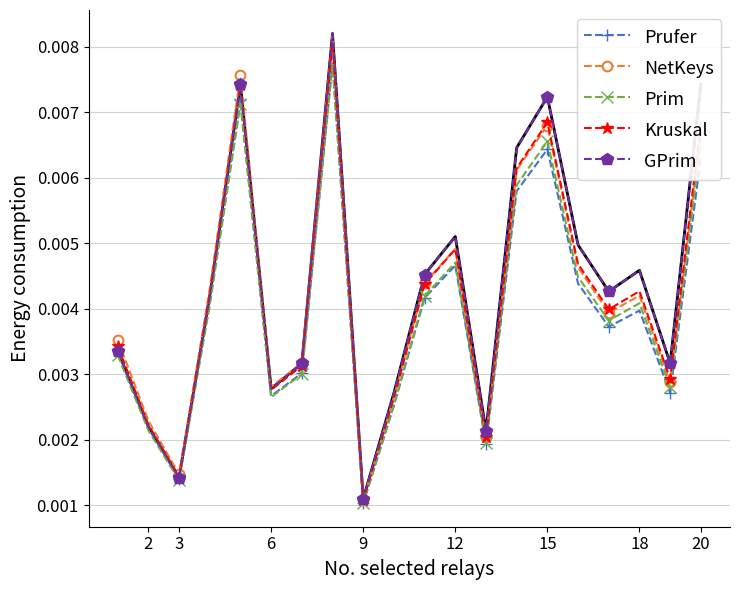

Which series has the widest spread of values?

GPrim